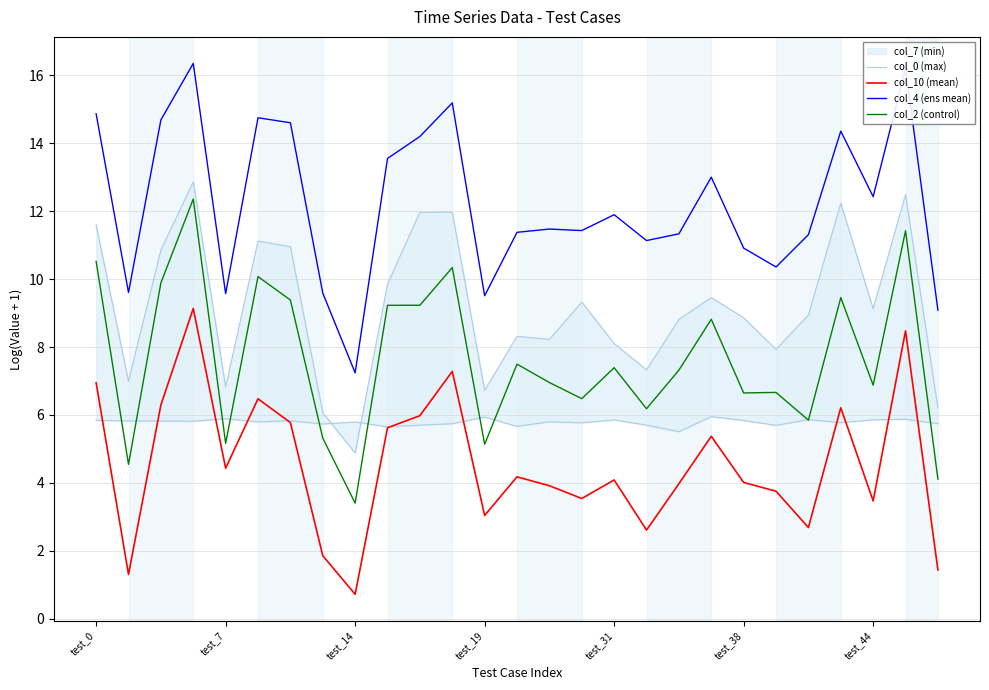

Which series has the largest total across all categories?

col_4 (ens mean)